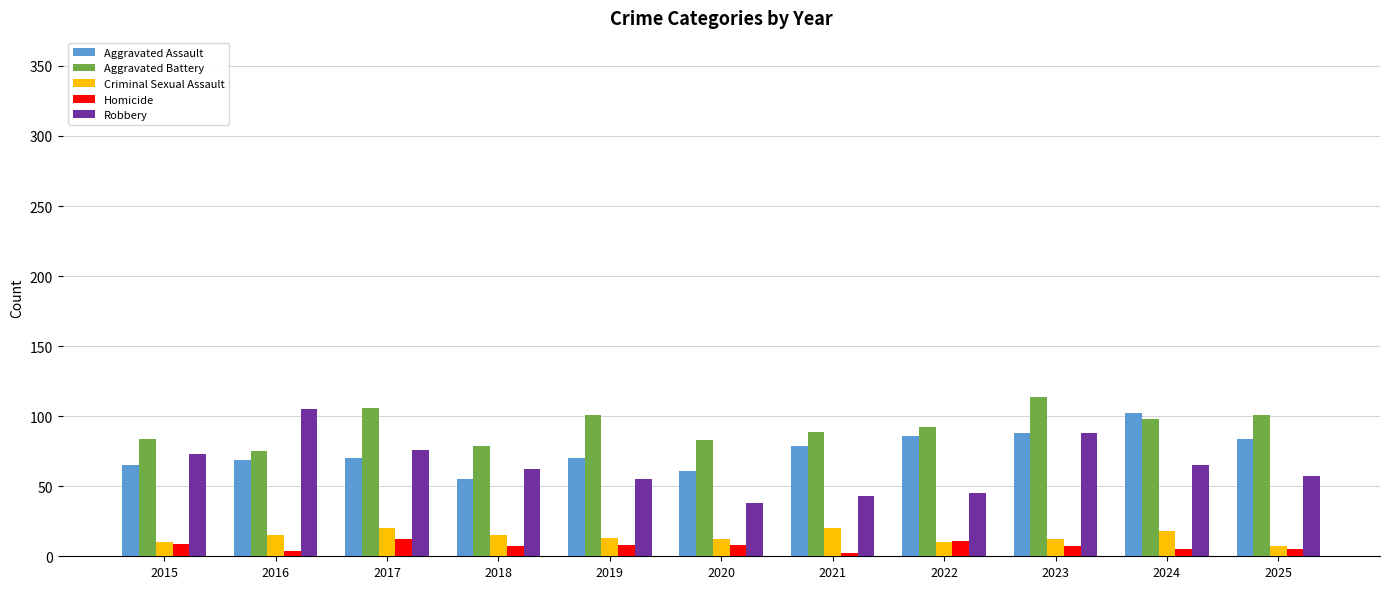

True or false: Aggravated Assault has a value of 61 at 2020.

True